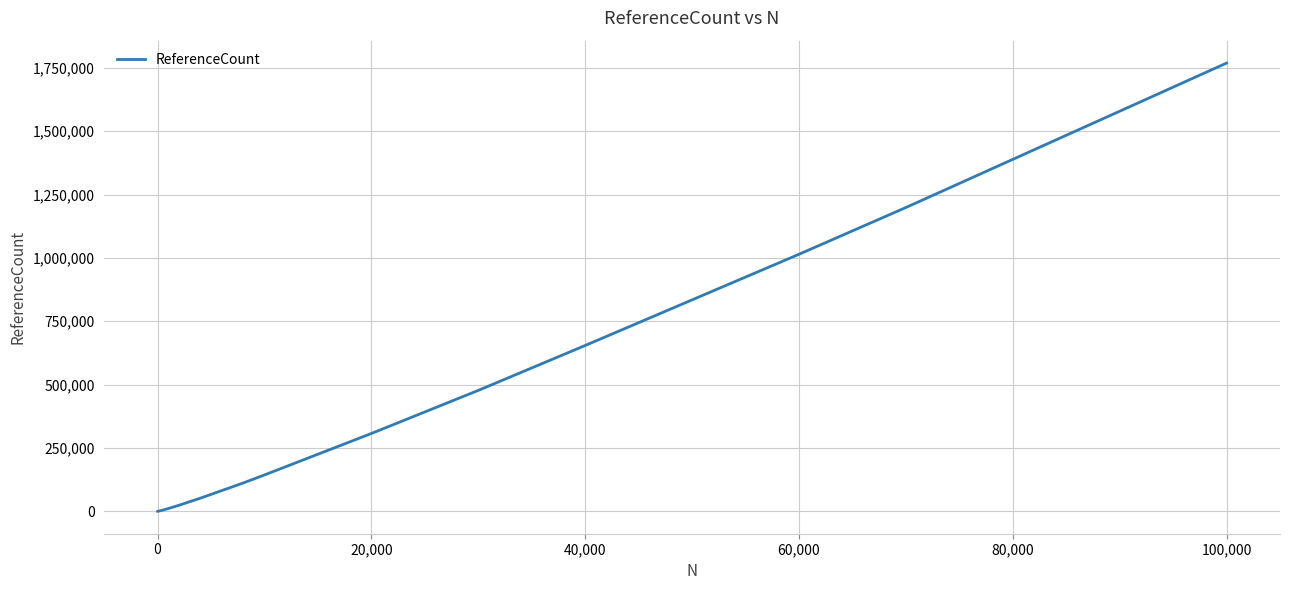

What is the difference between the maximum and minimum values?

1768884